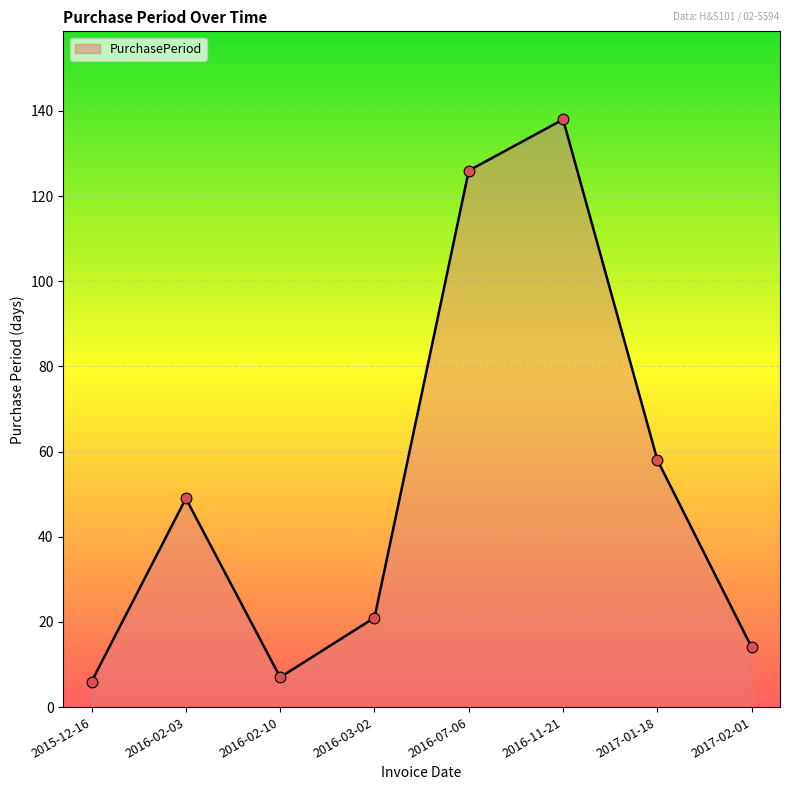

What is the change in value from 2016-02-10 to 2016-03-02?

+14